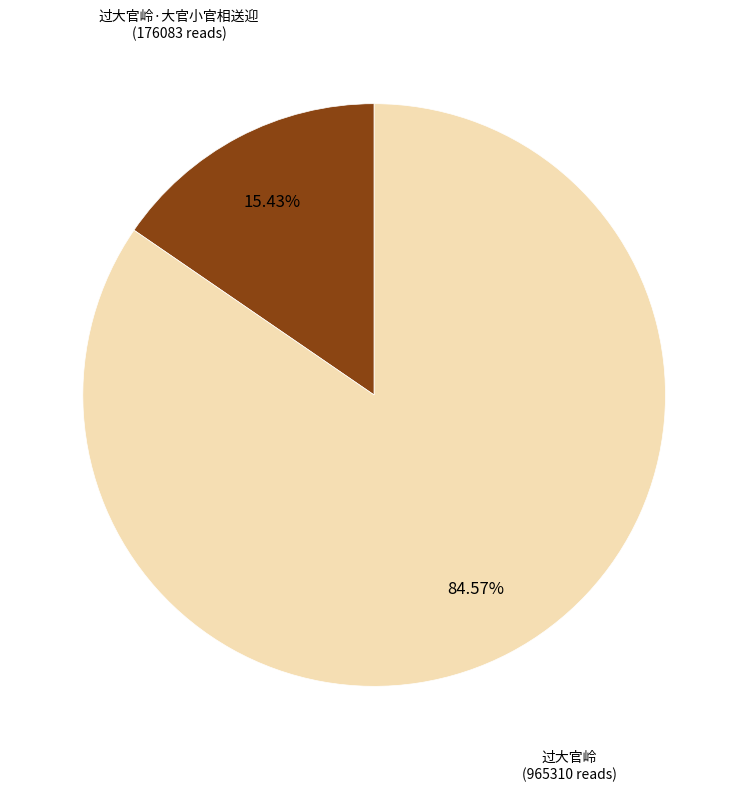

To the nearest percent, what percentage of the pie is 过大官岭·大官小官相送迎?

15%